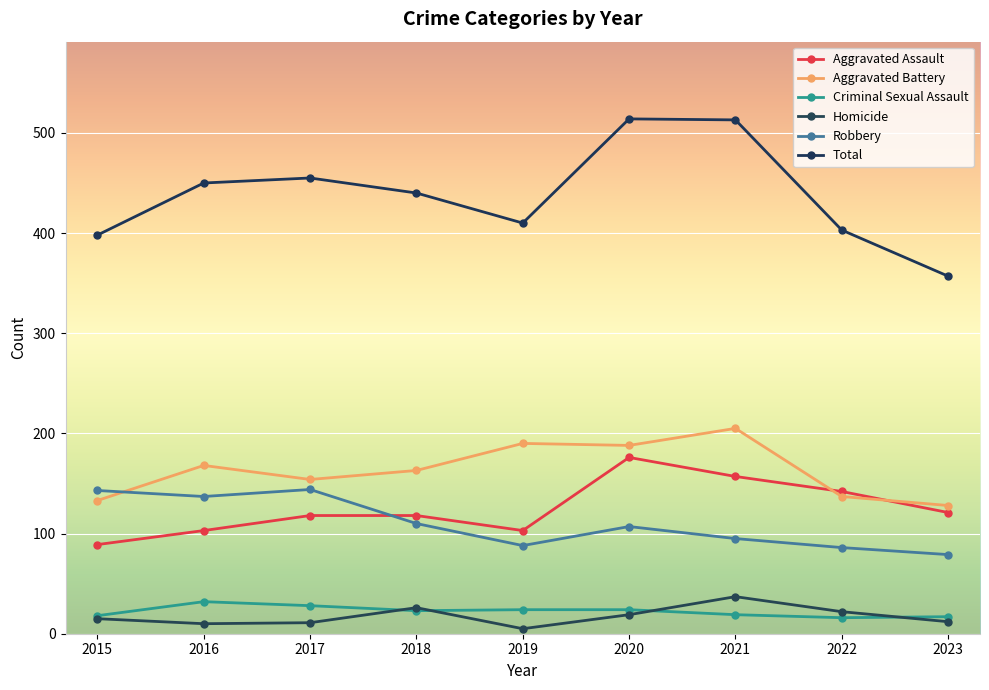

Which has a higher value, 2023 or 2022?

2022